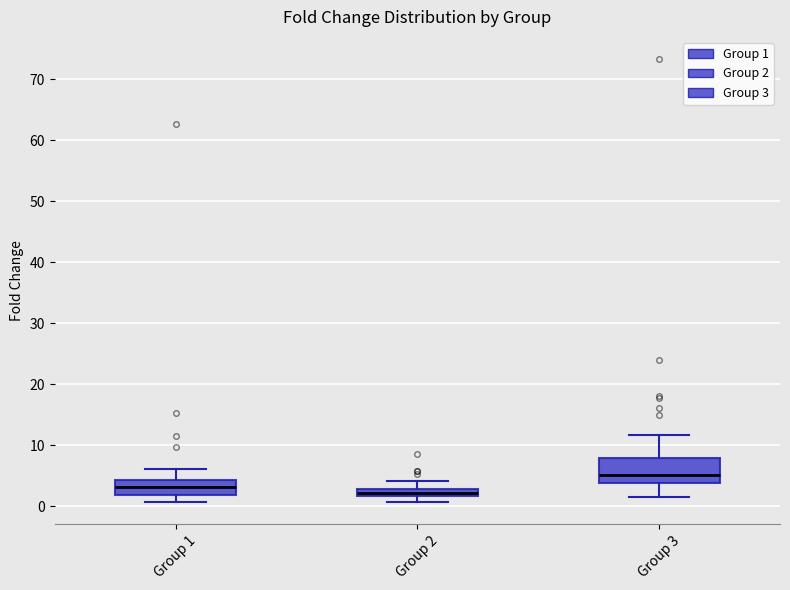

Which box is the tallest, from its lower edge to its upper edge?

Group 3